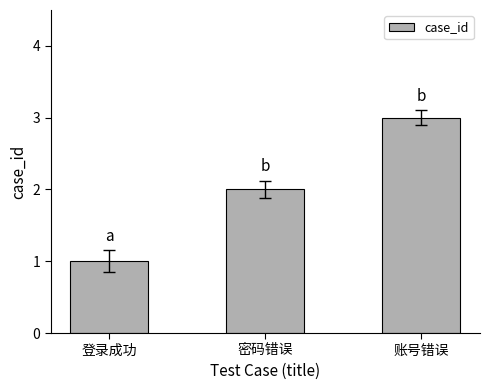

Reading left to right, extract all data points from this chart.

登录成功=1	密码错误=2	账号错误=3